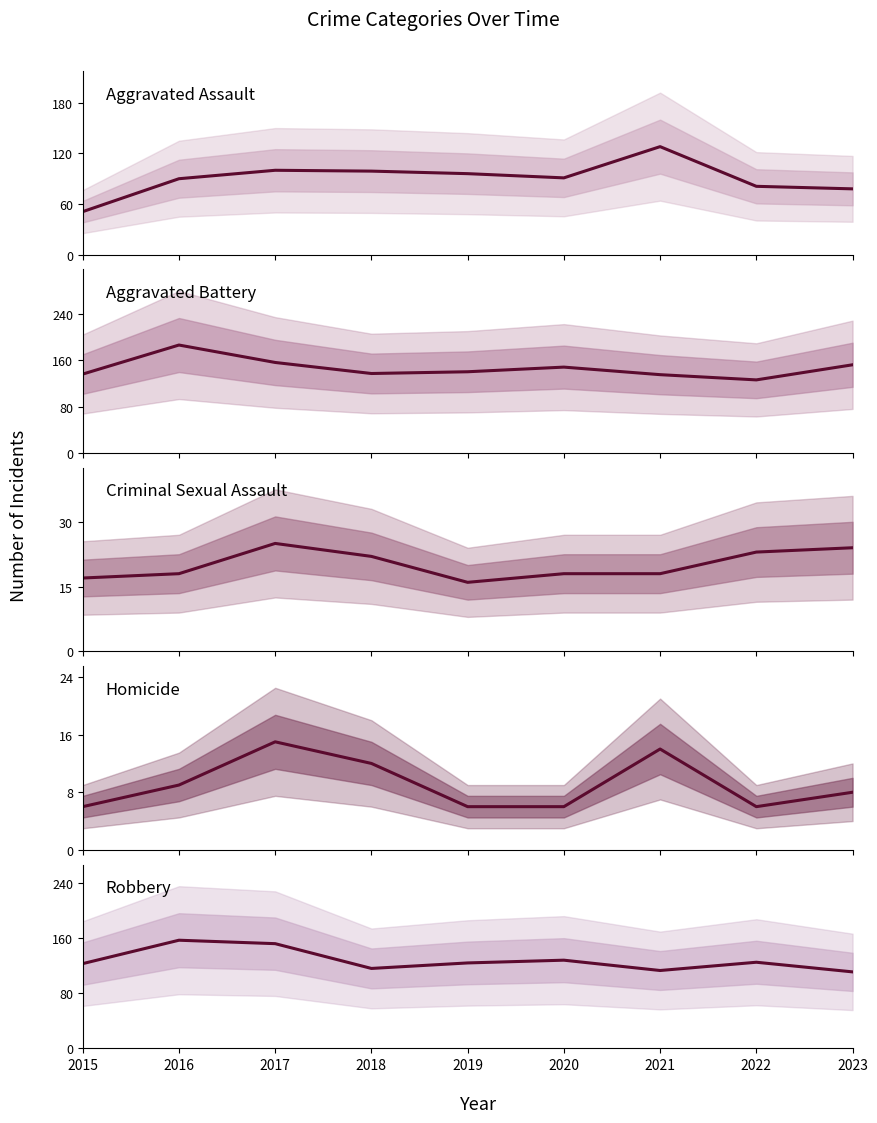

Reading right to left, transcribe all the data shown in this chart.

Aggravated Assault: 2023=78	2022=81	2021=128	2020=91	2019=96	2018=99	2017=100	2016=90	2015=51
Aggravated Battery: 2023=152	2022=126	2021=135	2020=148	2019=140	2018=137	2017=156	2016=186	2015=136
Criminal Sexual Assault: 2023=24	2022=23	2021=18	2020=18	2019=16	2018=22	2017=25	2016=18	2015=17
Homicide: 2023=8	2022=6	2021=14	2020=6	2019=6	2018=12	2017=15	2016=9	2015=6
Robbery: 2023=111	2022=125	2021=113	2020=128	2019=124	2018=116	2017=152	2016=157	2015=123